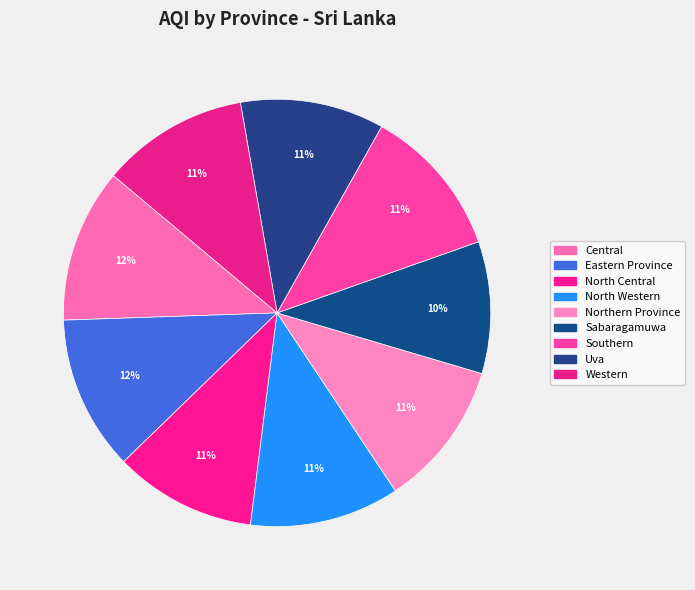

True or false: Eastern Province accounts for 12% of the total.

True